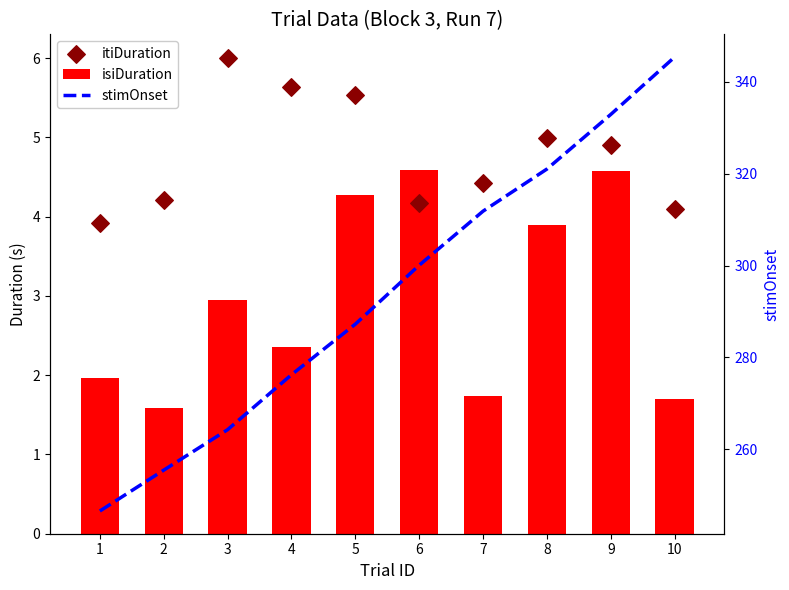

Which series has the largest total across all categories?

stimOnset